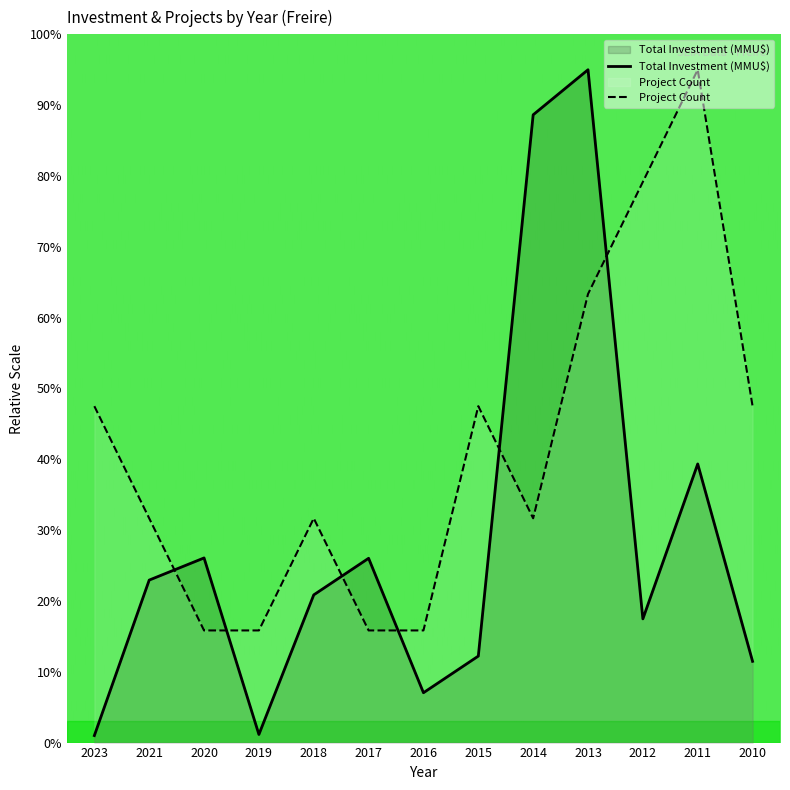

What is the average value of the Project Count series?

41.4